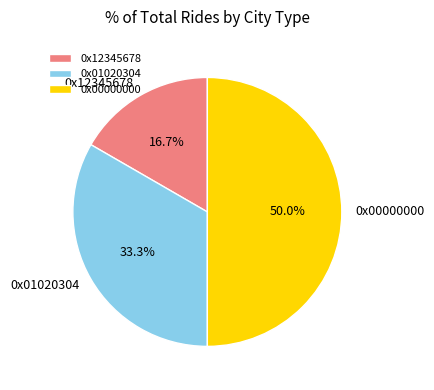

How many slices are in this pie chart?

3